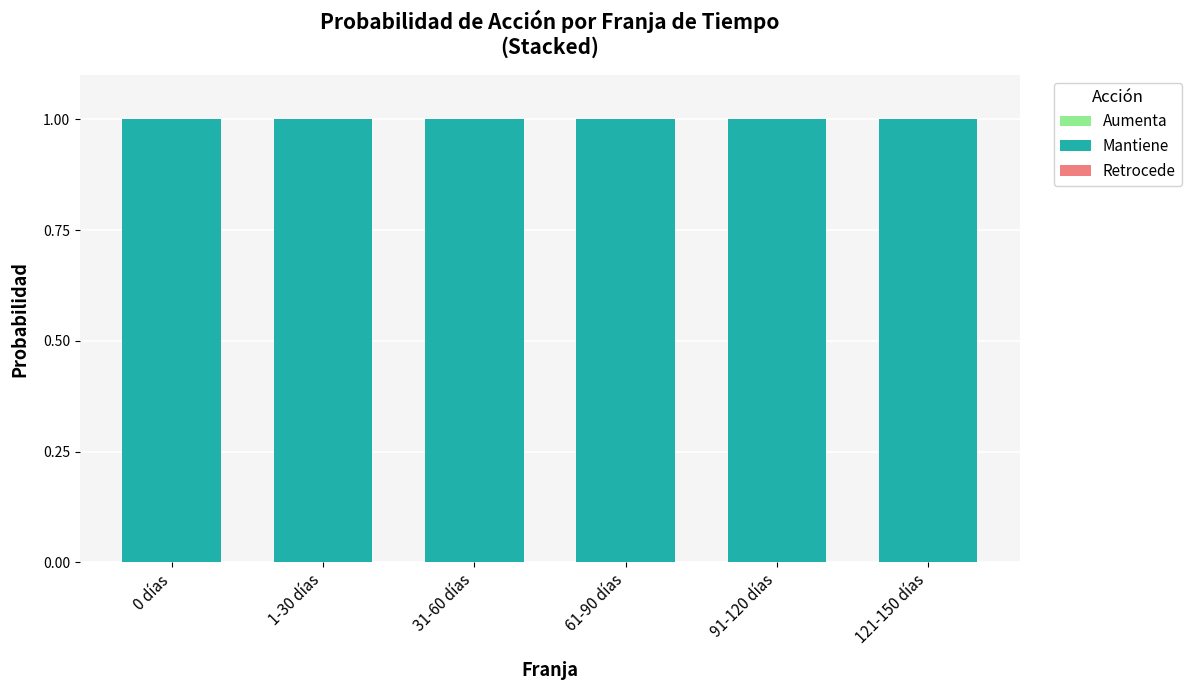

Is it true that Mantiene equals 1.0 at 0 días?

True